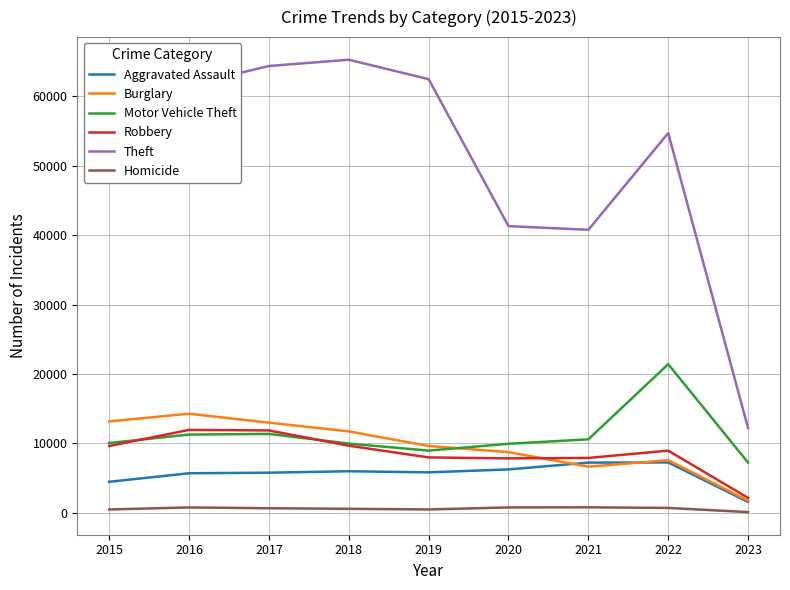

Which series has the largest range (max minus min)?

Theft